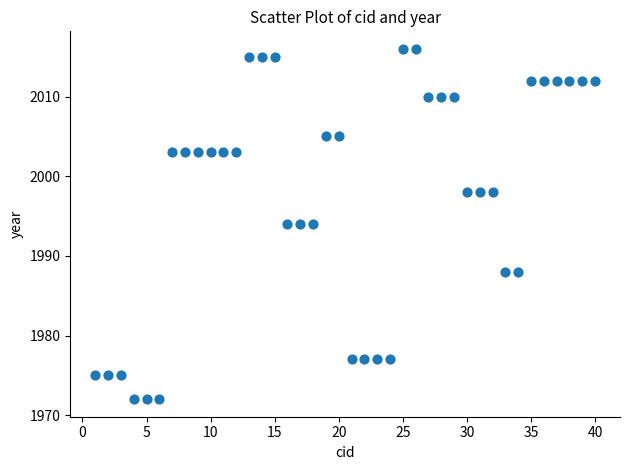

What is the range of Y values (max minus min)?

44